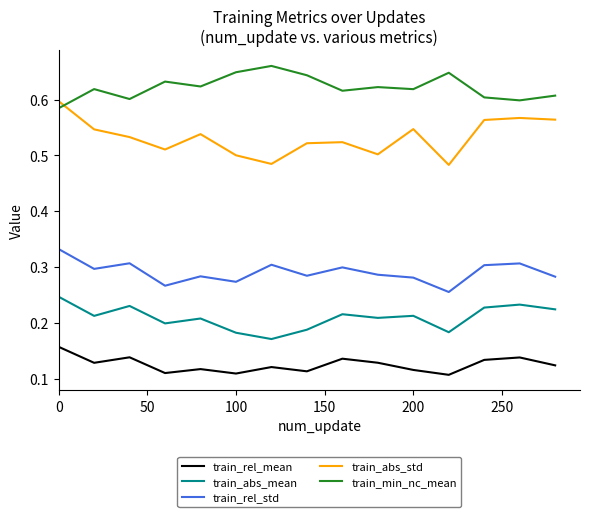

True or false: train_abs_std has more than 1 interior local peaks.

True